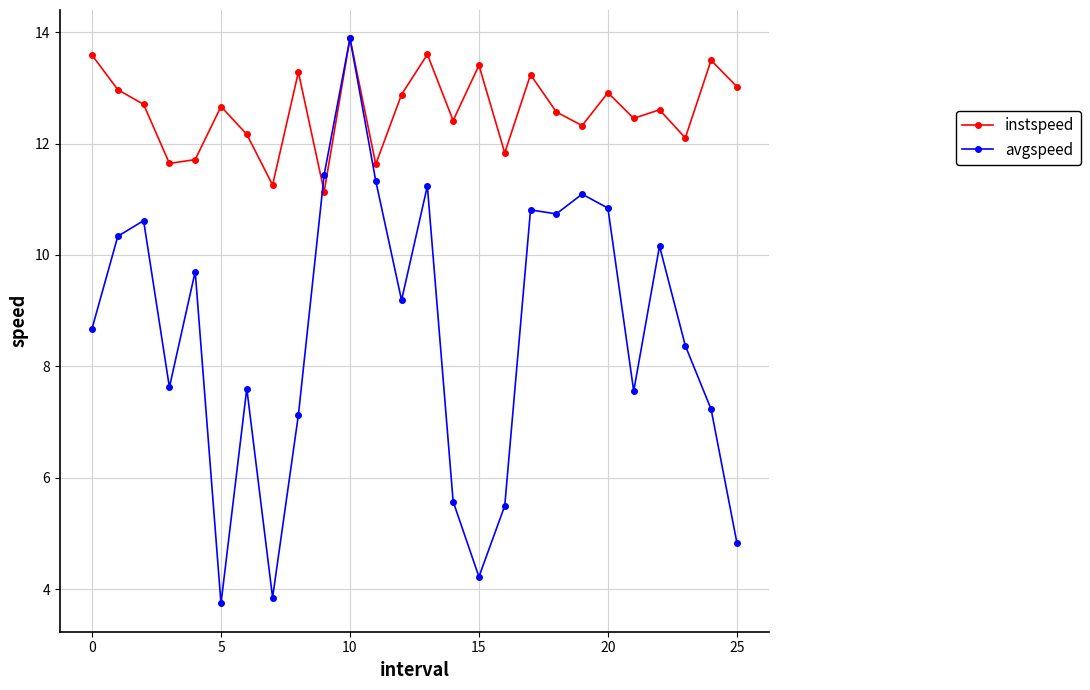

List the series in order of their overall mean, lowest first.

avgspeed, instspeed